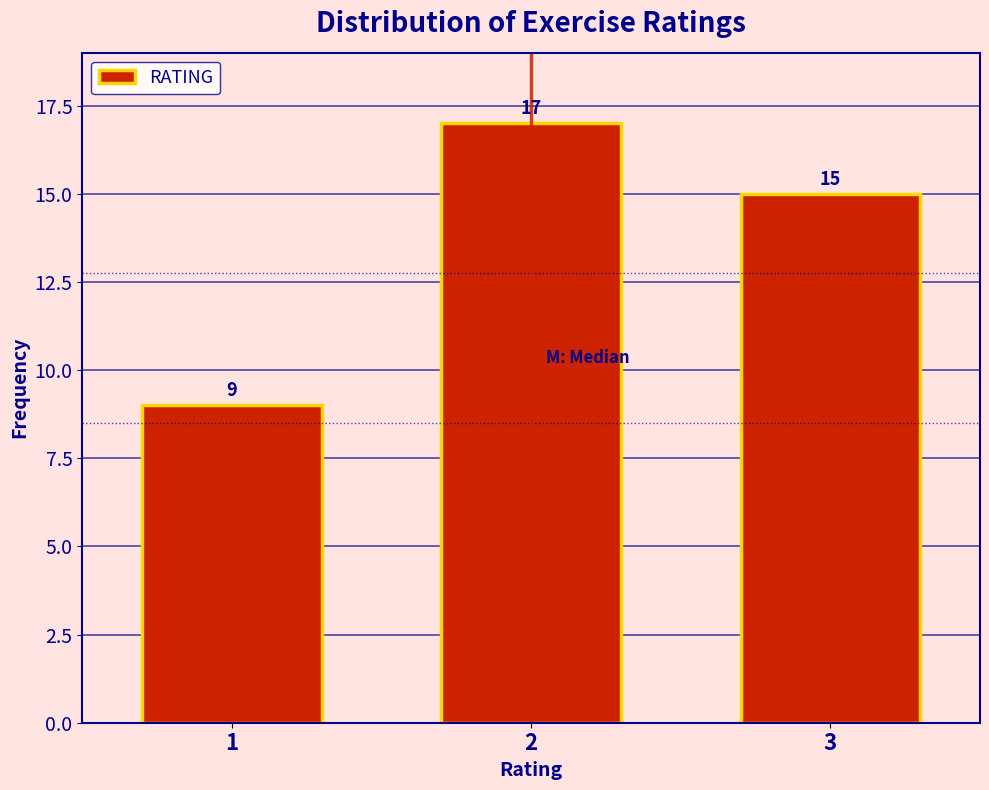

Reading right to left, transcribe all the data shown in this chart.

3=15	2=17	1=9